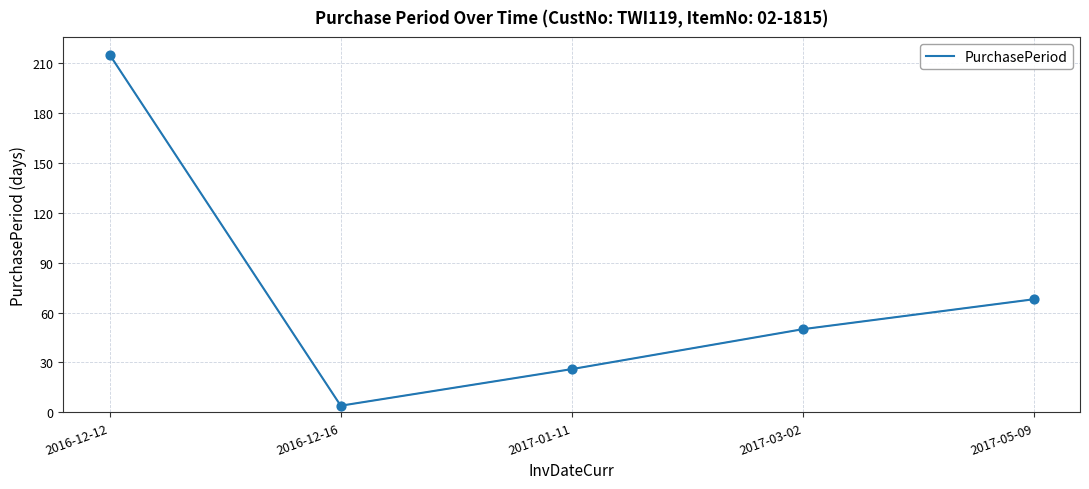

Approximately how many times larger is the value at 2017-01-11 compared to 2017-03-02?

0.5